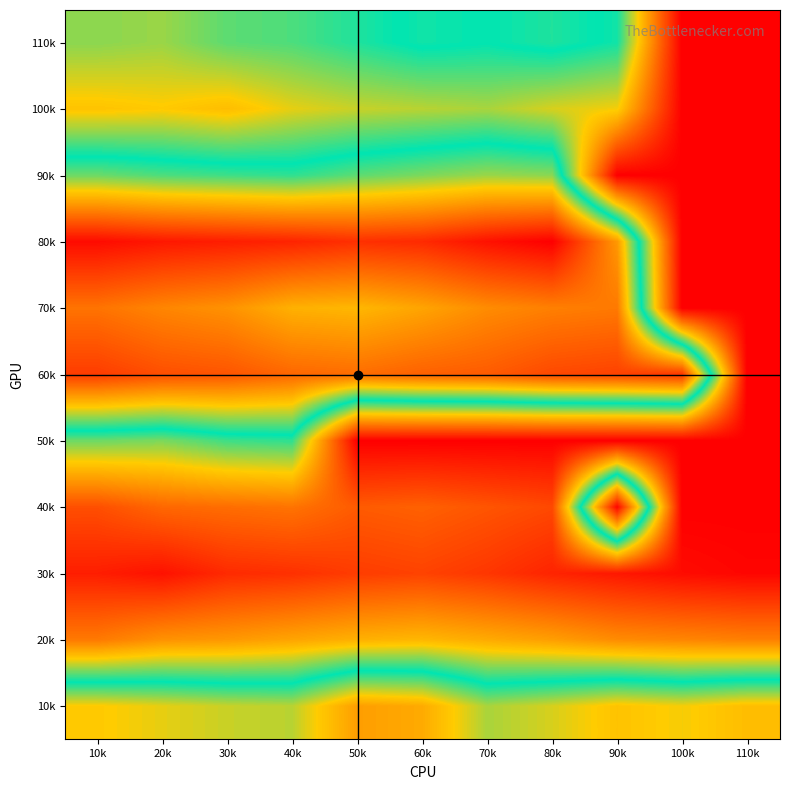

Reading left to right, transcribe all the data shown in this chart.

10k: 10k=67	20k=65	30k=63	40k=62	50k=74	60k=72	70k=61	80k=64	90k=68	100k=66	110k=69
20k: 10k=20	20k=24	30k=25	40k=27	50k=29	60k=30	70k=28	80k=26	90k=23	100k=22	110k=21
30k: 10k=5	20k=3	30k=7	40k=8	50k=10	60k=11	70k=9	80k=6	90k=4	100k=2	110k=1
40k: 10k=13	20k=17	30k=18	40k=19	50k=15	60k=16	70k=14	80k=12	90k=99	100k=0	110k=0
50k: 10k=43	20k=42	30k=46	40k=47	50k=0	60k=0	70k=0	80k=0	90k=0	100k=0	110k=0
60k: 10k=90	20k=87	30k=86	40k=83	50k=82	60k=84	70k=85	80k=88	90k=89	100k=91	110k=0
70k: 10k=81	20k=78	30k=76	40k=71	50k=70	60k=73	70k=77	80k=79	90k=80	100k=0	110k=0
80k: 10k=98	20k=96	30k=95	40k=94	50k=92	60k=93	70k=97	80k=100	90k=75	100k=0	110k=0
90k: 10k=57	20k=55	30k=54	40k=53	50k=56	60k=58	70k=60	80k=59	90k=0	100k=0	110k=0
100k: 10k=32	20k=33	30k=31	40k=35	50k=37	60k=38	70k=39	80k=36	90k=34	100k=0	110k=0
110k: 10k=41	20k=40	30k=44	40k=45	50k=48	60k=51	70k=50	80k=52	90k=49	100k=0	110k=0